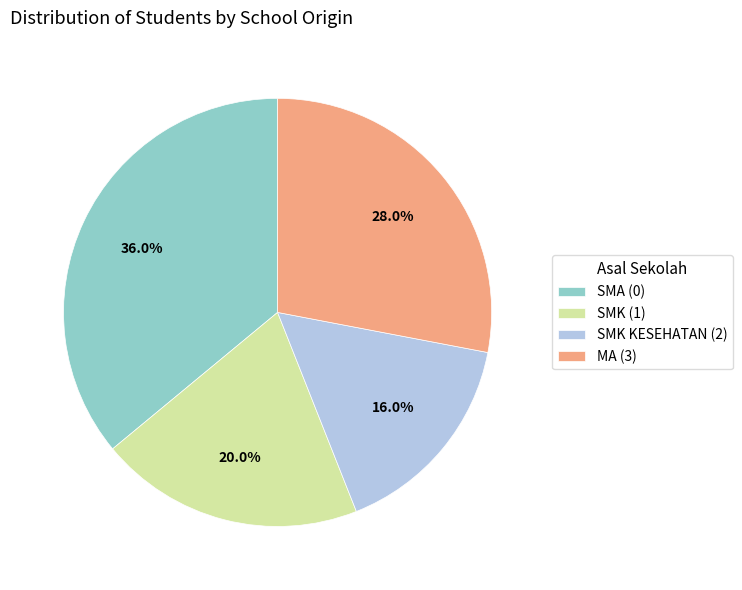

Is SMK (1) the majority of the pie?

No